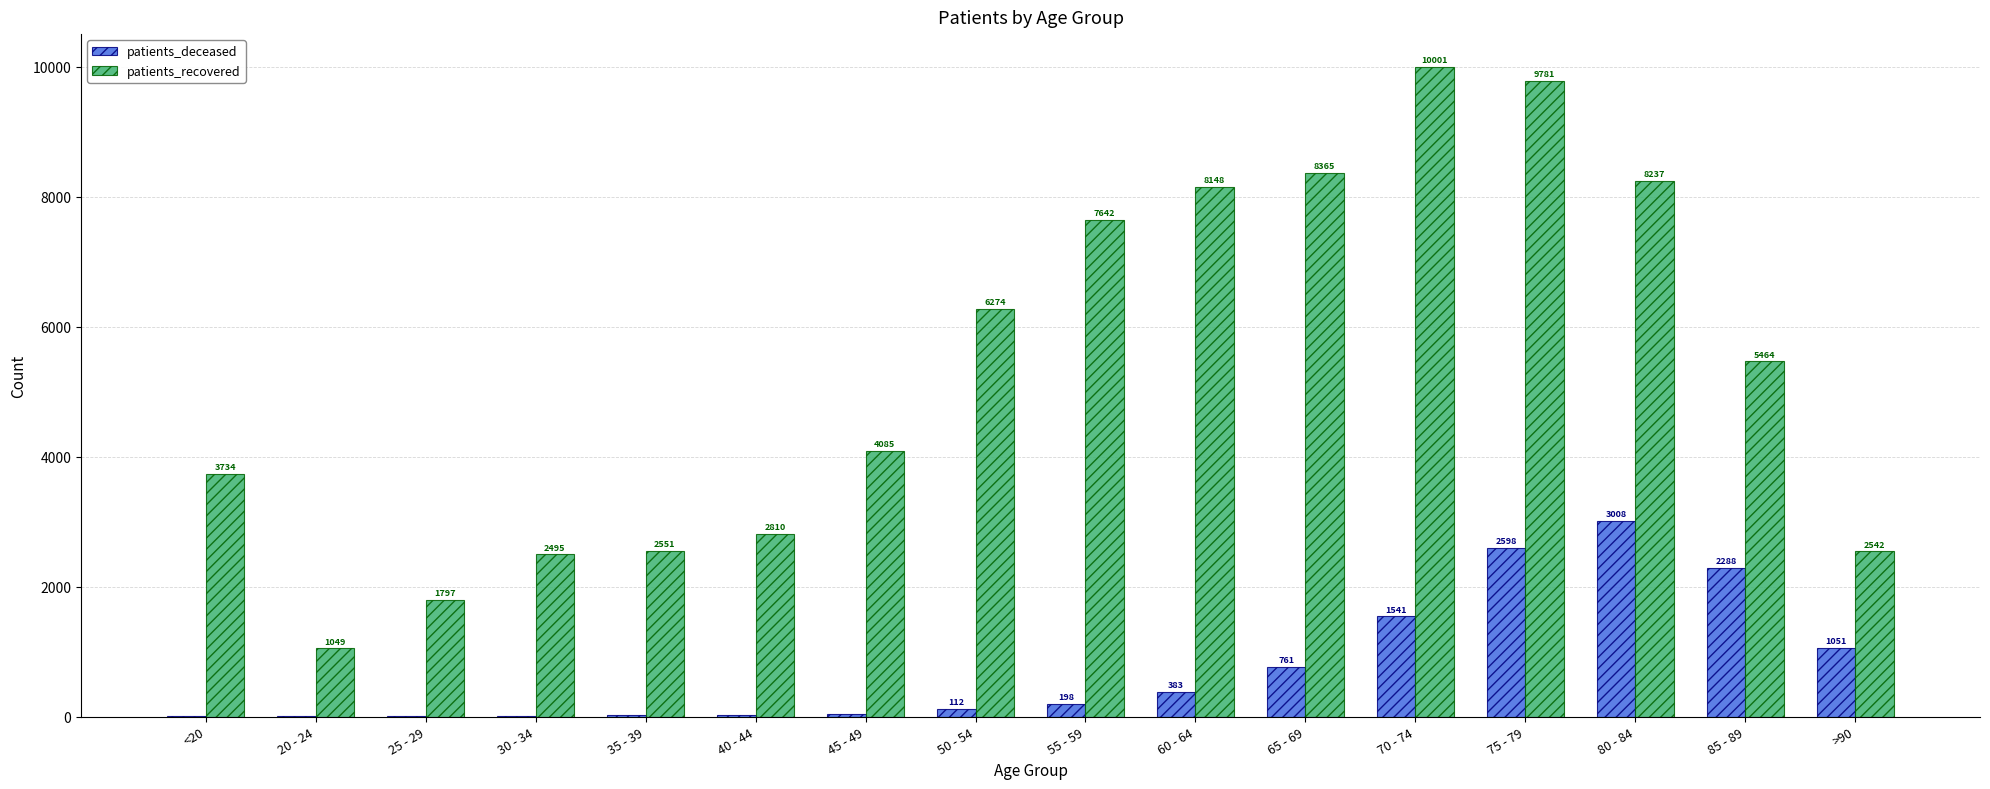

Are the bars horizontal?

No